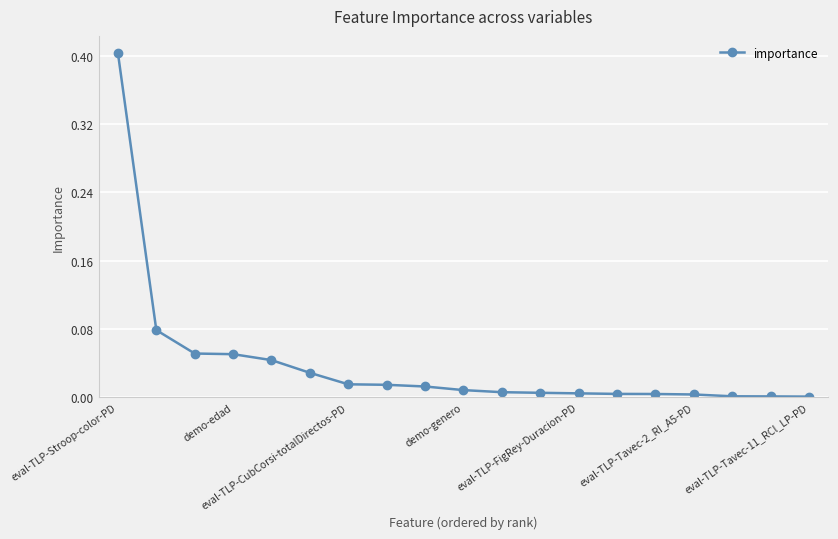

What is the greatest value displayed?

0.4